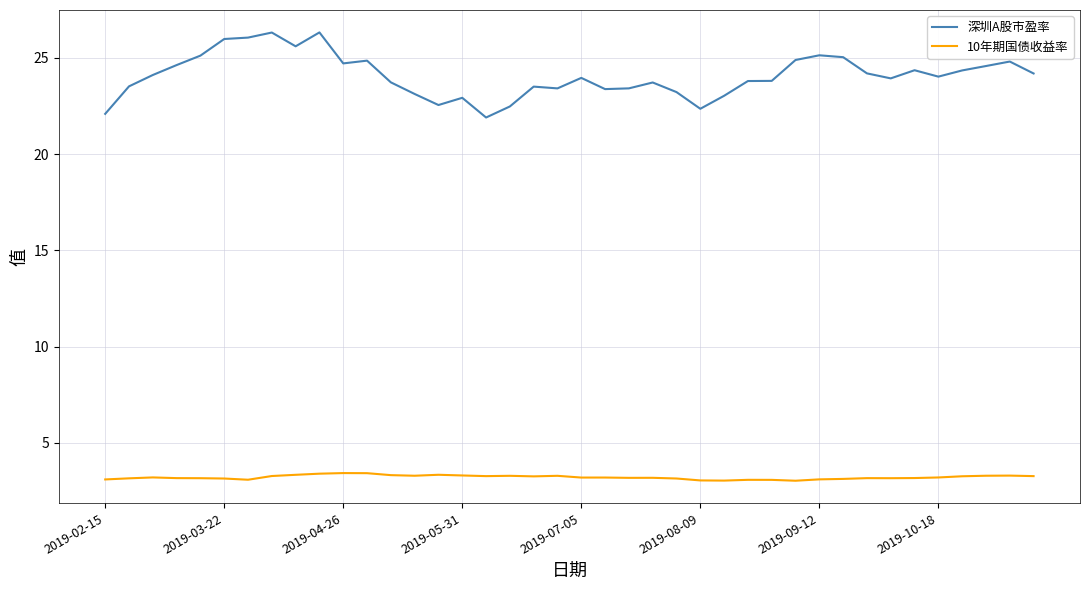

Which series has the largest range (max minus min)?

深圳A股市盈率